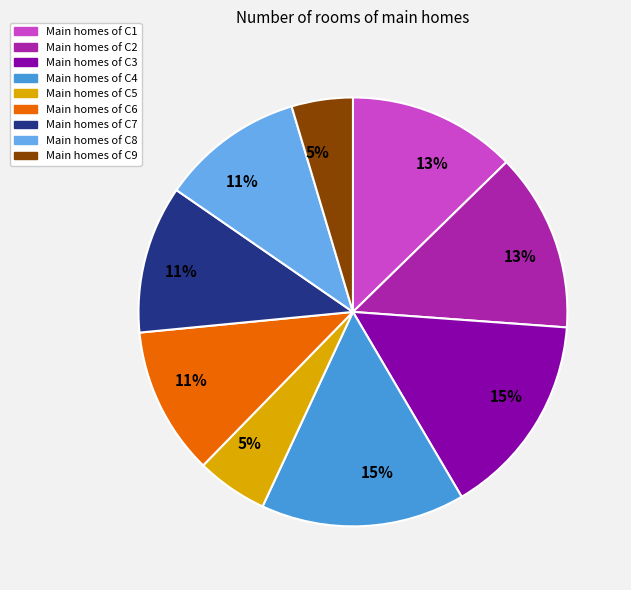

Does any single category account for the majority?

No